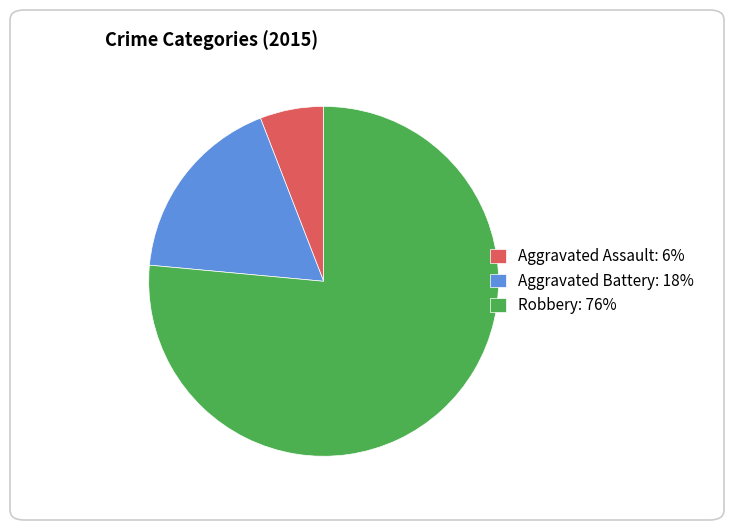

Do Aggravated Battery: 18% and Robbery: 76% together represent more than half of the pie?

Yes